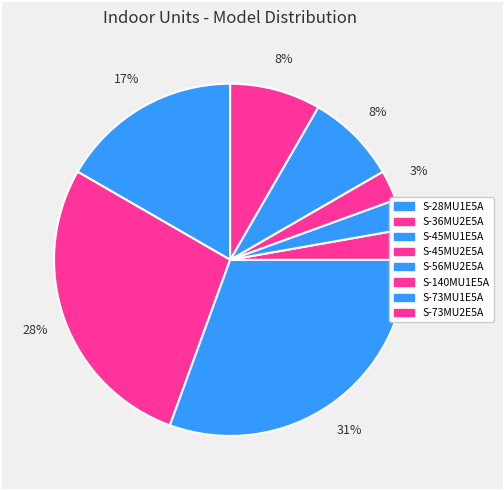

Between S-73MU2E5A and S-45MU1E5A, which is larger?

S-45MU1E5A